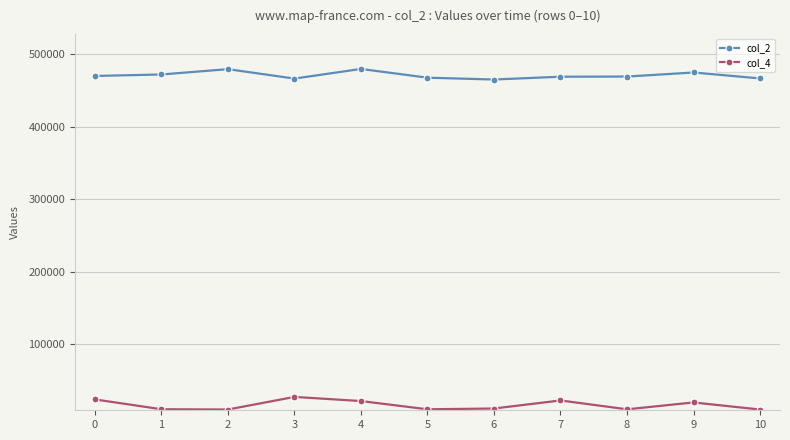

The col_2 series shows 466292 at 3. True or false?

True